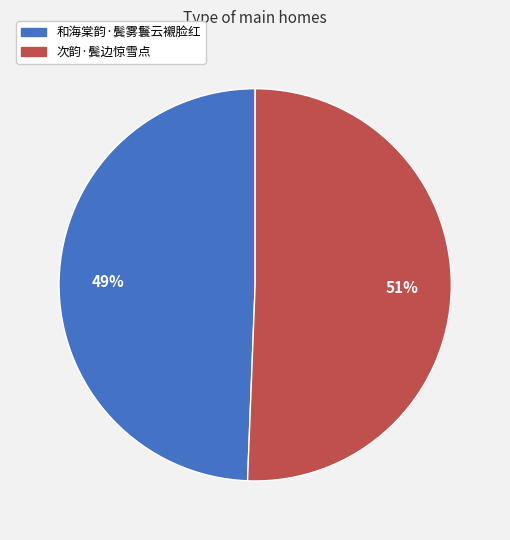

What is the majority slice?

次韵·鬓边惊雪点